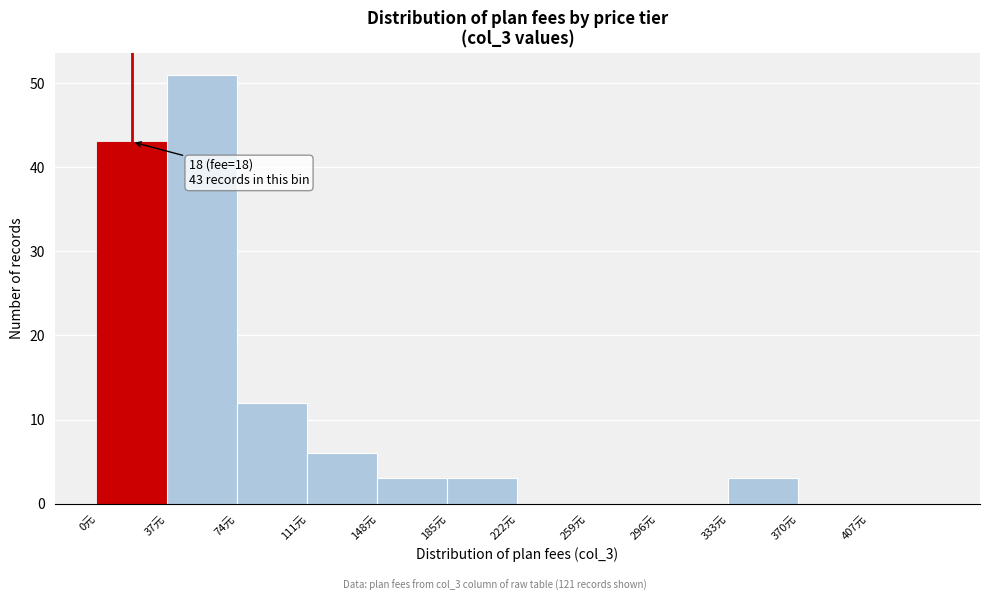

Which range on the x-axis has the tallest bar?

37 to 74